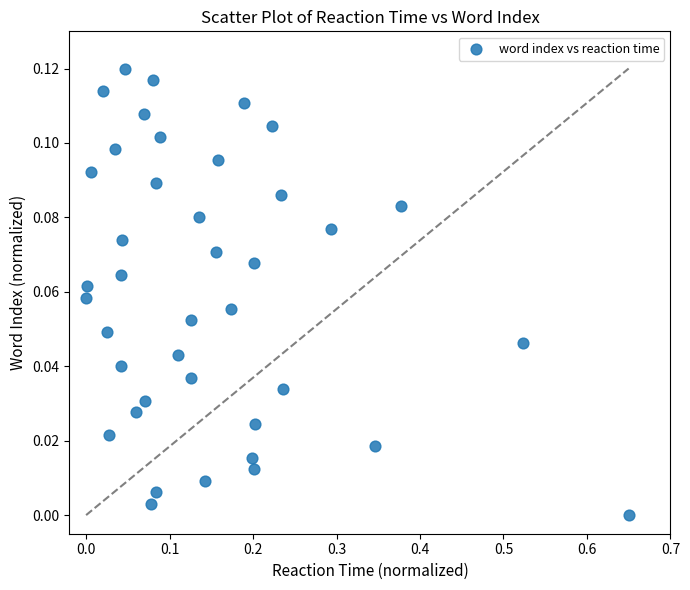

What is the range of X values (max minus min)?

0.7